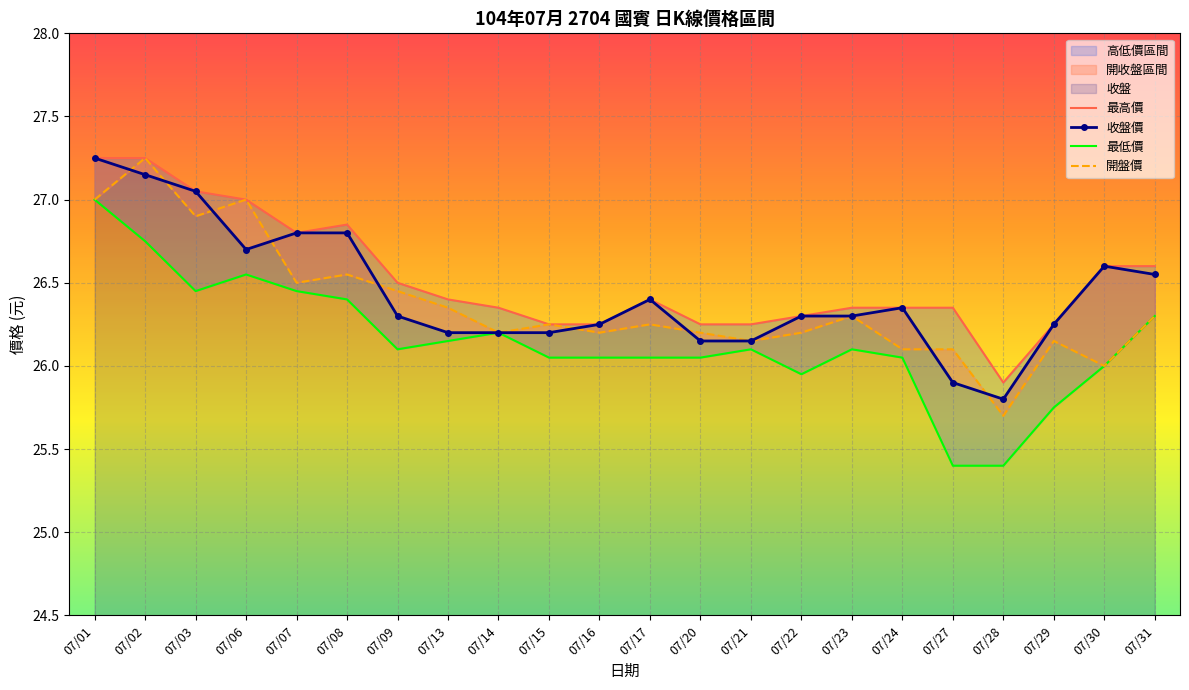

What is the smallest value displayed?

25.4